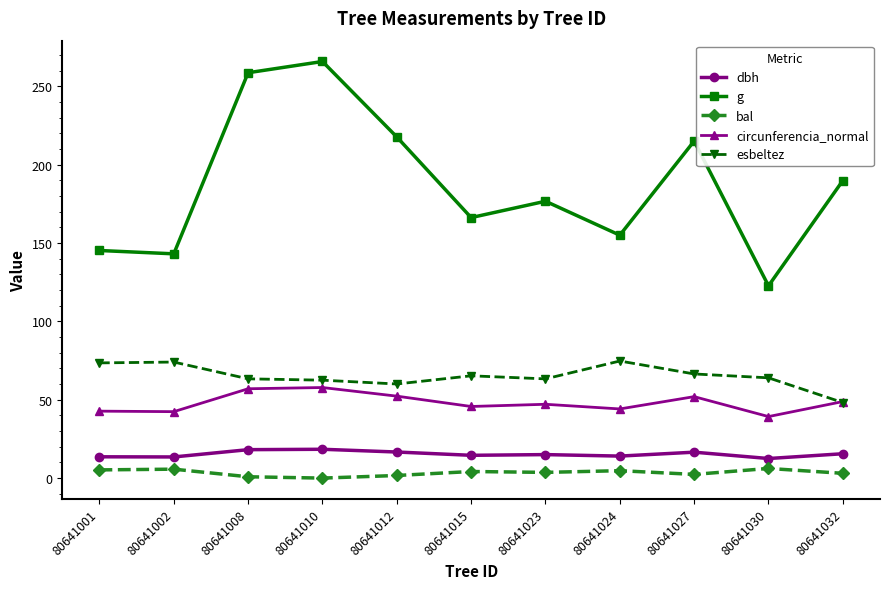

True or false: bal and esbeltez cross at least once.

False